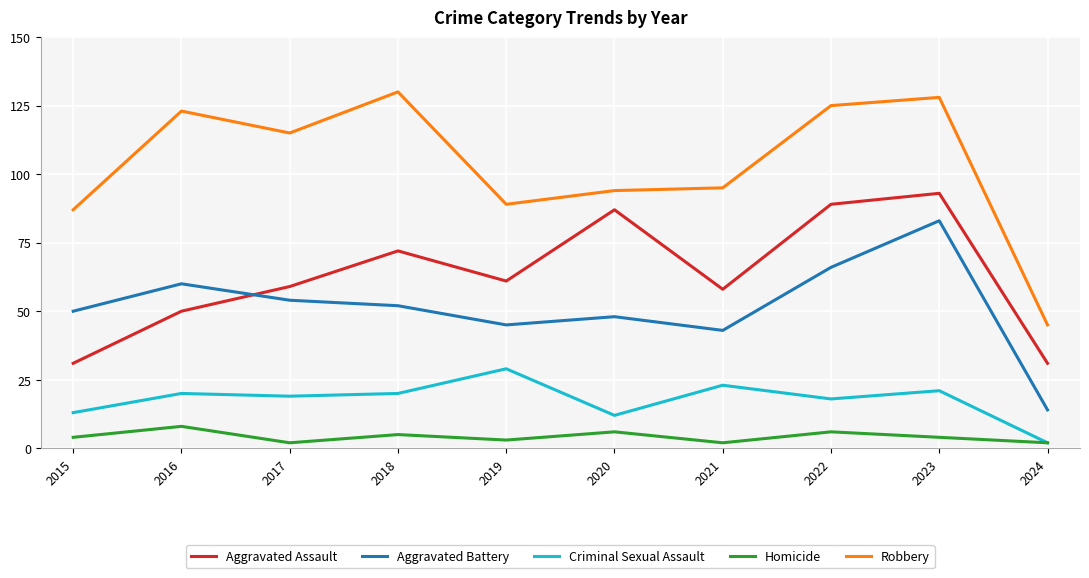

True or false: Homicide and Aggravated Battery cross at least once.

False